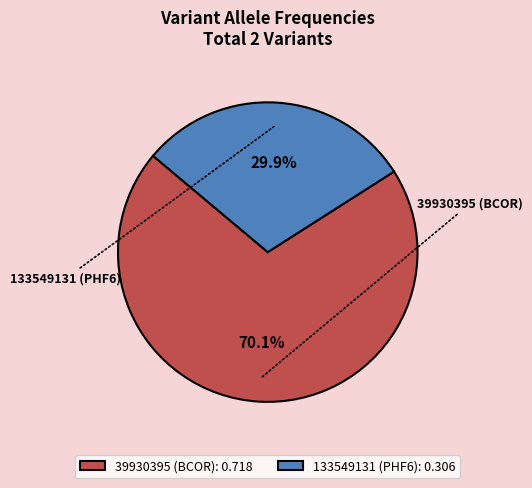

How many segments does this pie chart have?

2